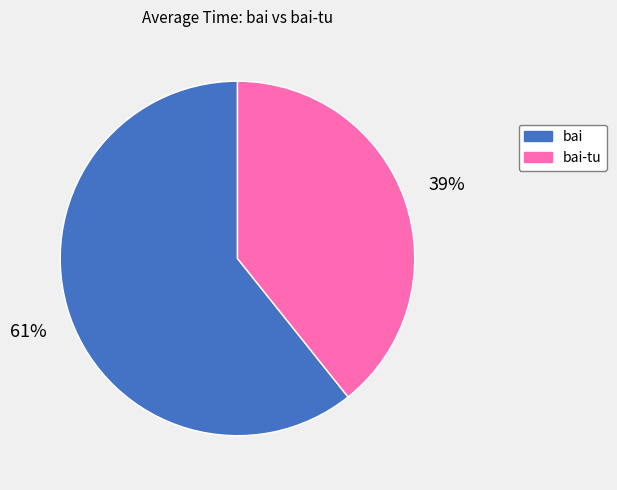

Does any single category account for the majority?

Yes